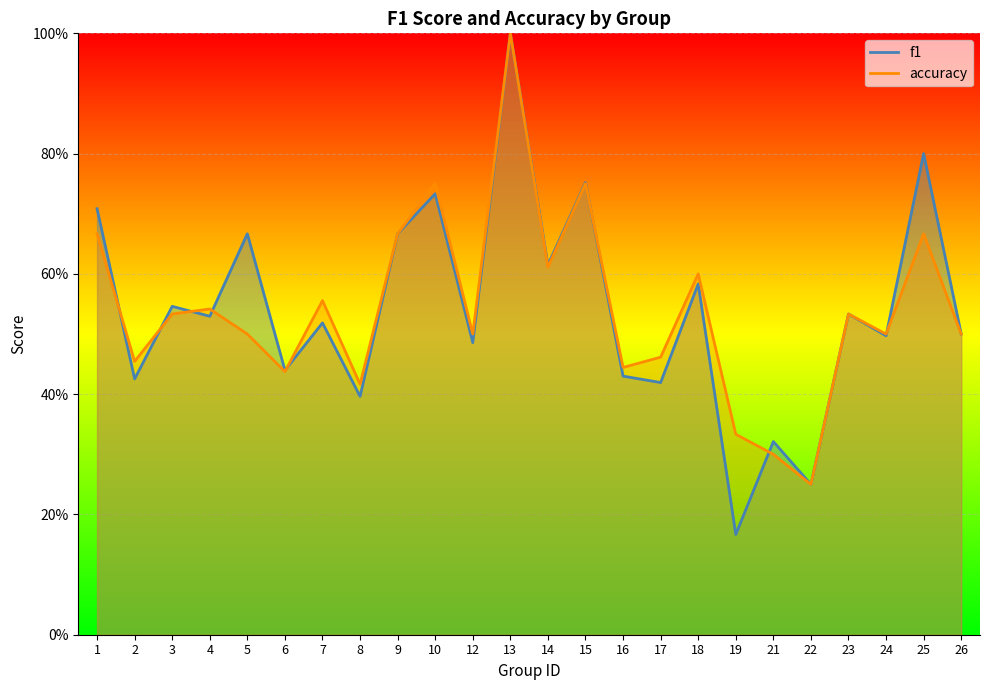

How many lines are shown in the chart?

2